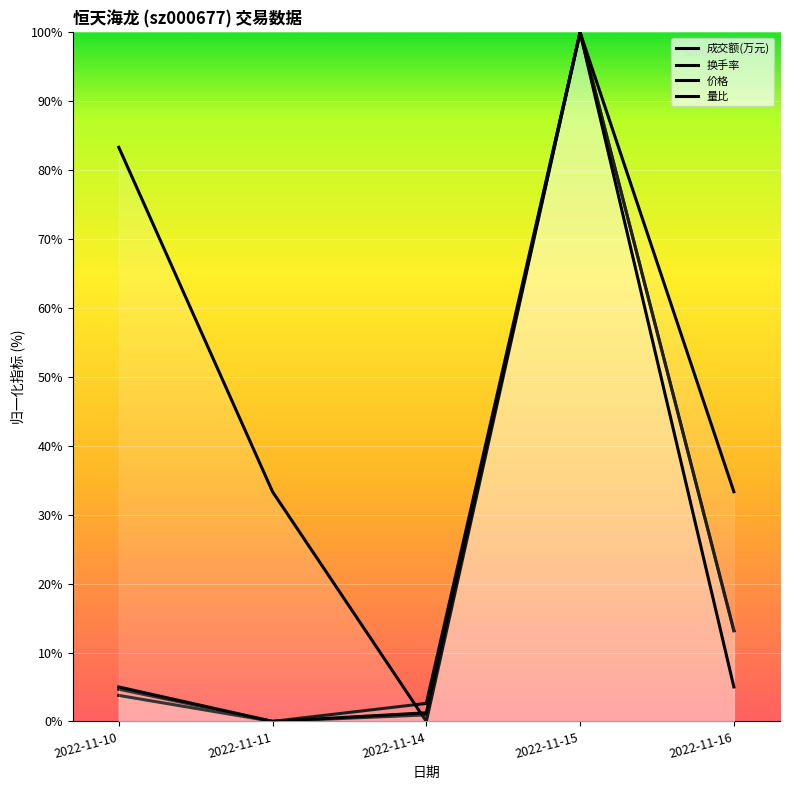

What are all the series names shown in the legend?

成交额(万元), 换手率, 价格, 量比